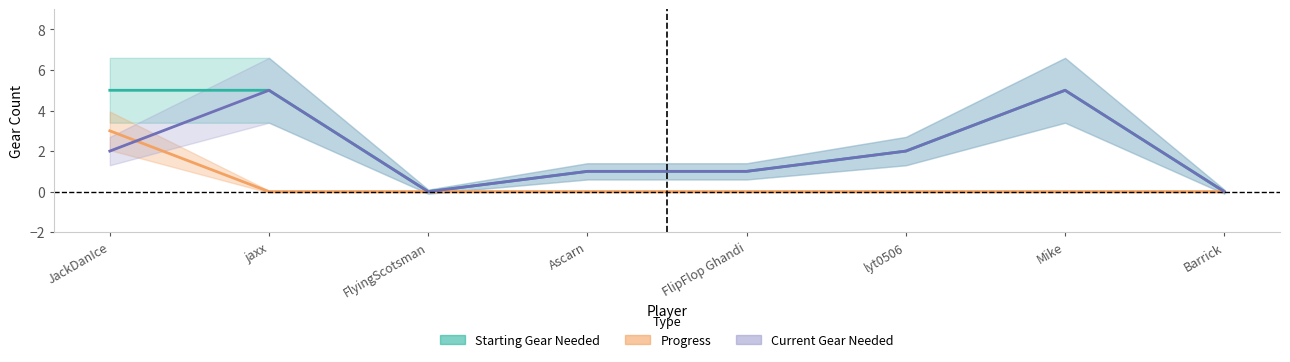

At Ascarn, list the series in order from smallest to largest.

Progress, Starting Gear Needed, Current Gear Needed